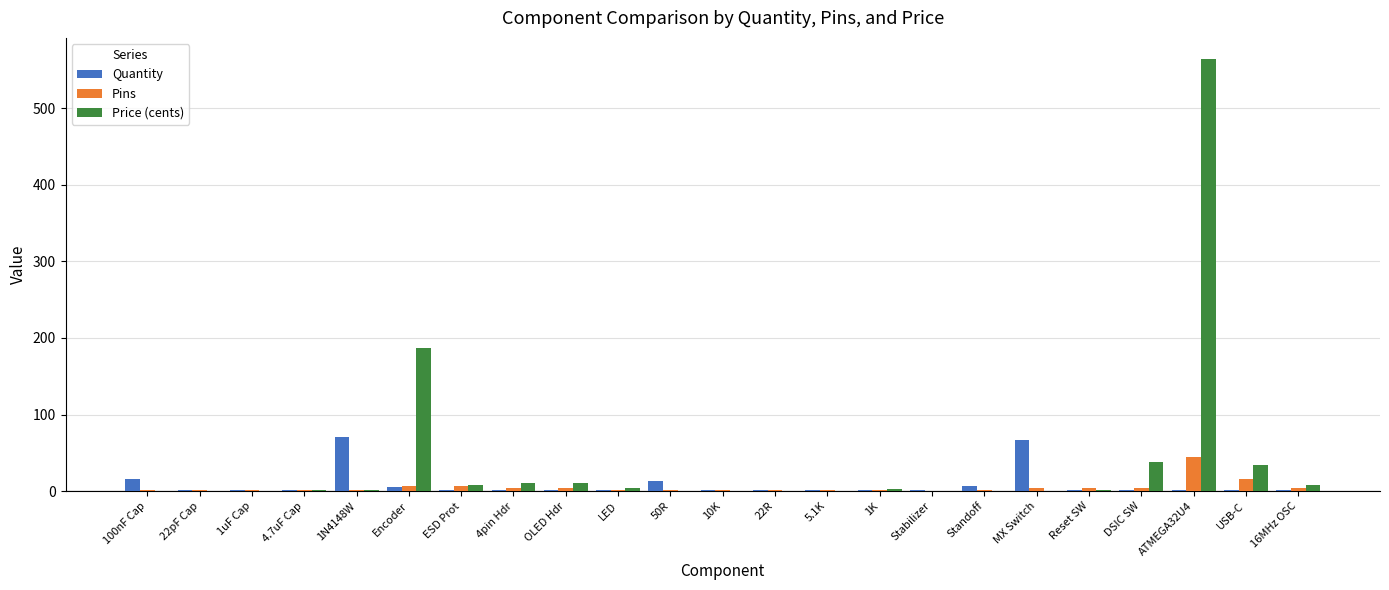

Which series has the largest total across all categories?

Price (cents)